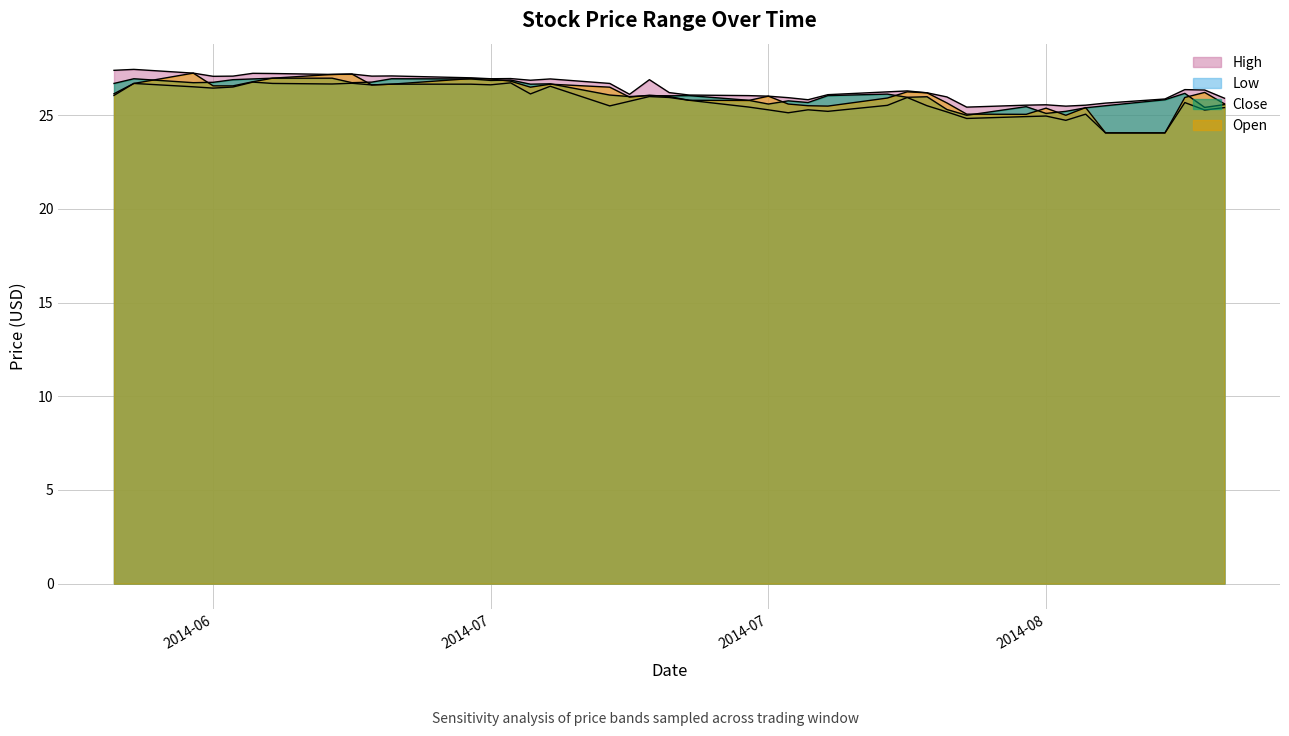

What is the difference between the Low values at 2014-07-10 and 2014-08-07?

1.1